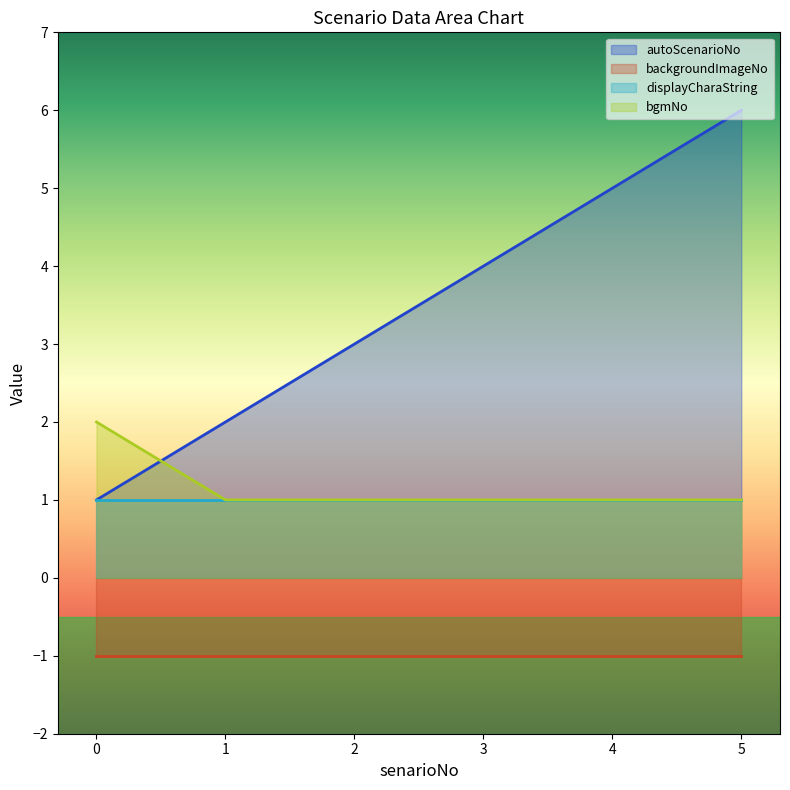

Between 3 and 5, which series saw the biggest shift?

autoScenarioNo